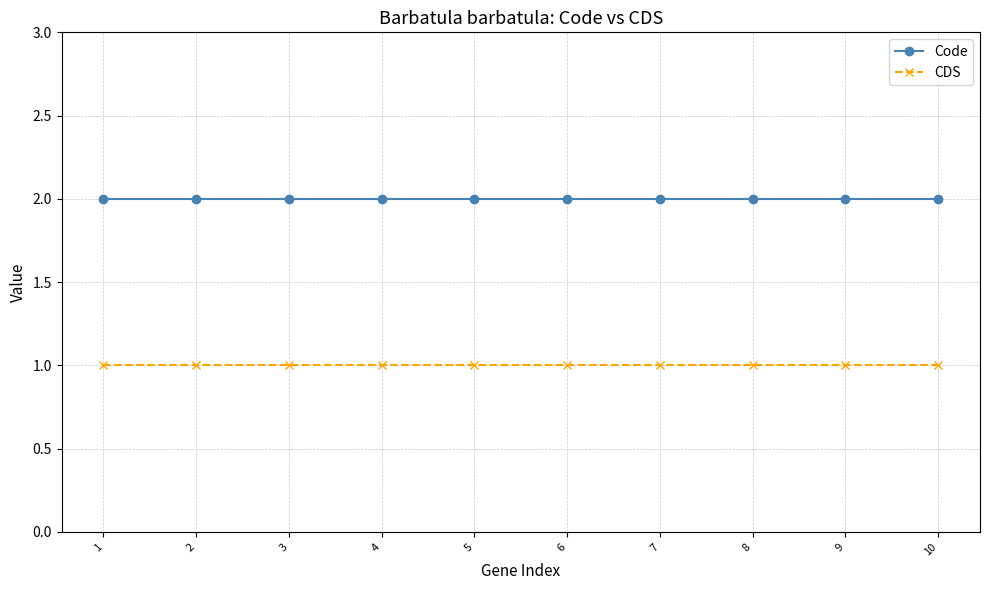

Which series has the largest total across all categories?

Code